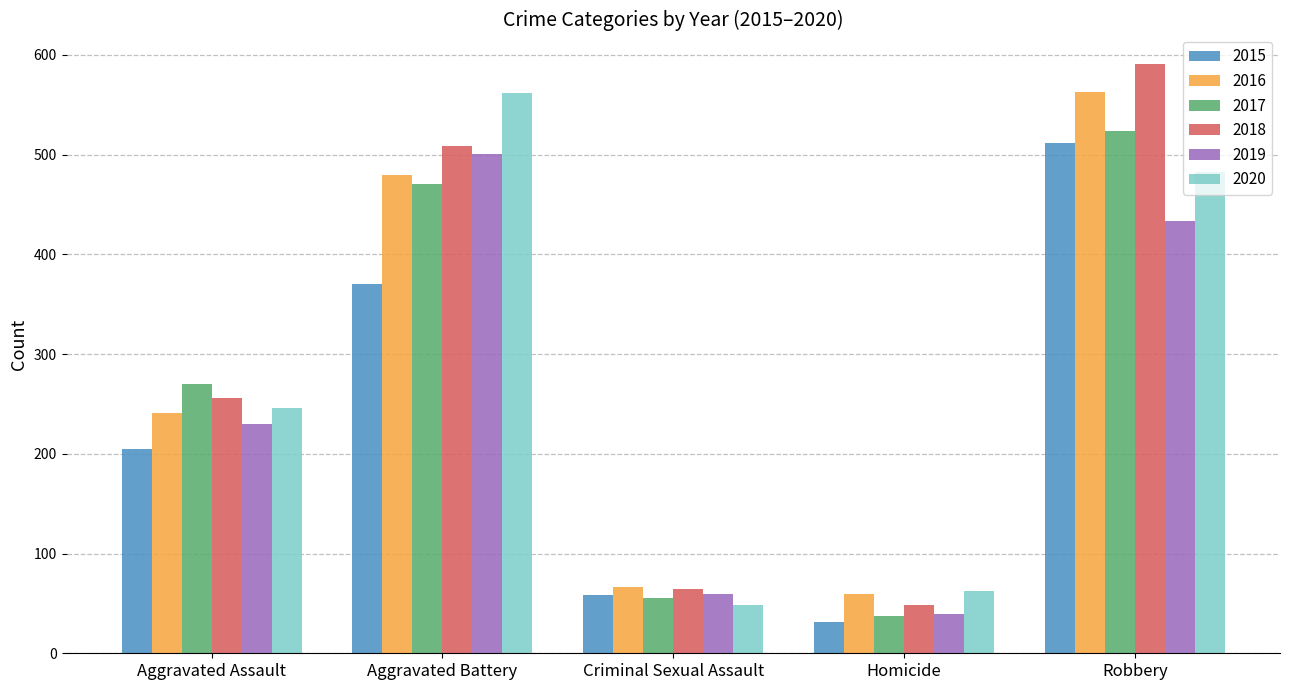

What is the difference between the second highest and second lowest values in the 2016 series?

414